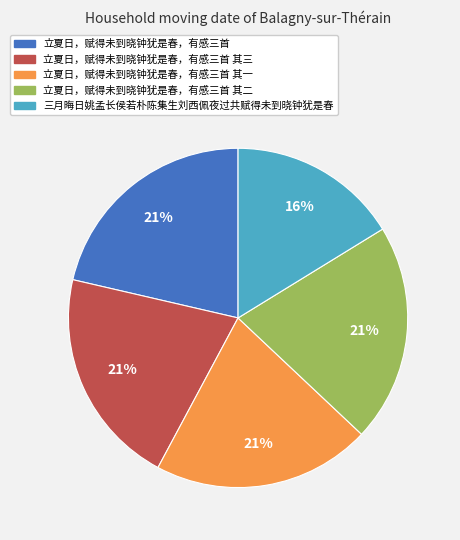

Combined, do 立夏日，赋得未到晓钟犹是春，有感三首 其一 and 立夏日，赋得未到晓钟犹是春，有感三首 其三 account for over 50%?

No